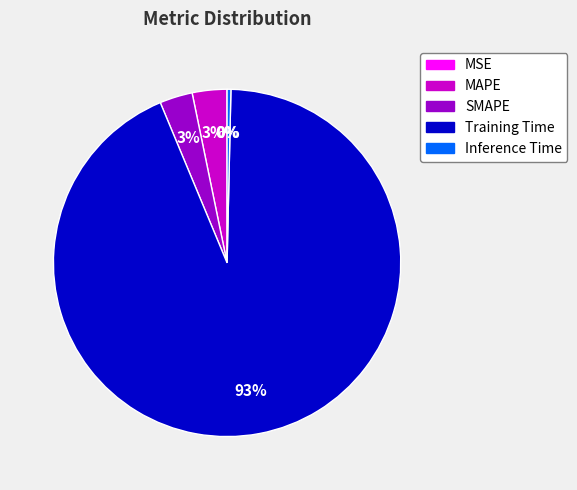

To the nearest percent, what is the average slice percentage?

20%